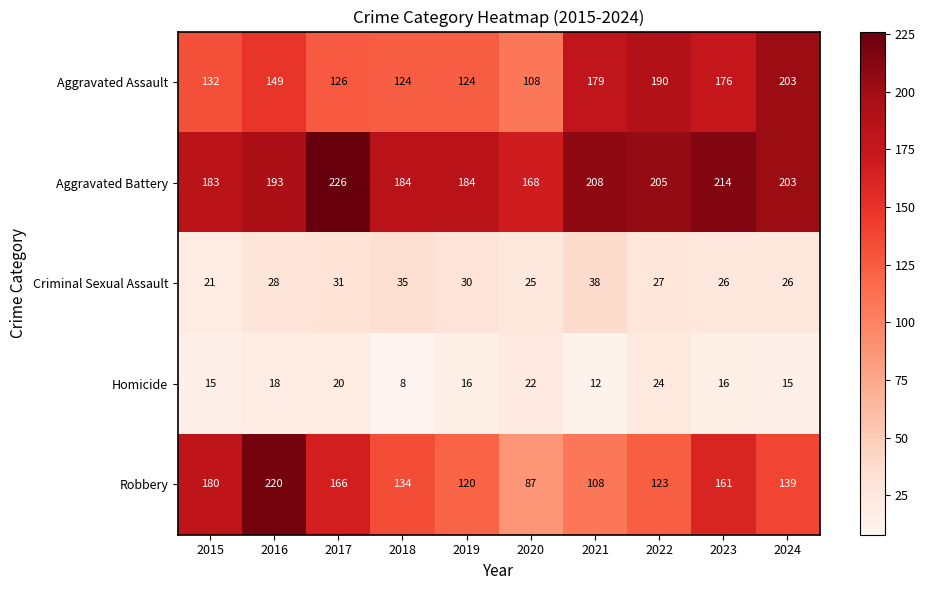

How many categories are shown in the chart?

10